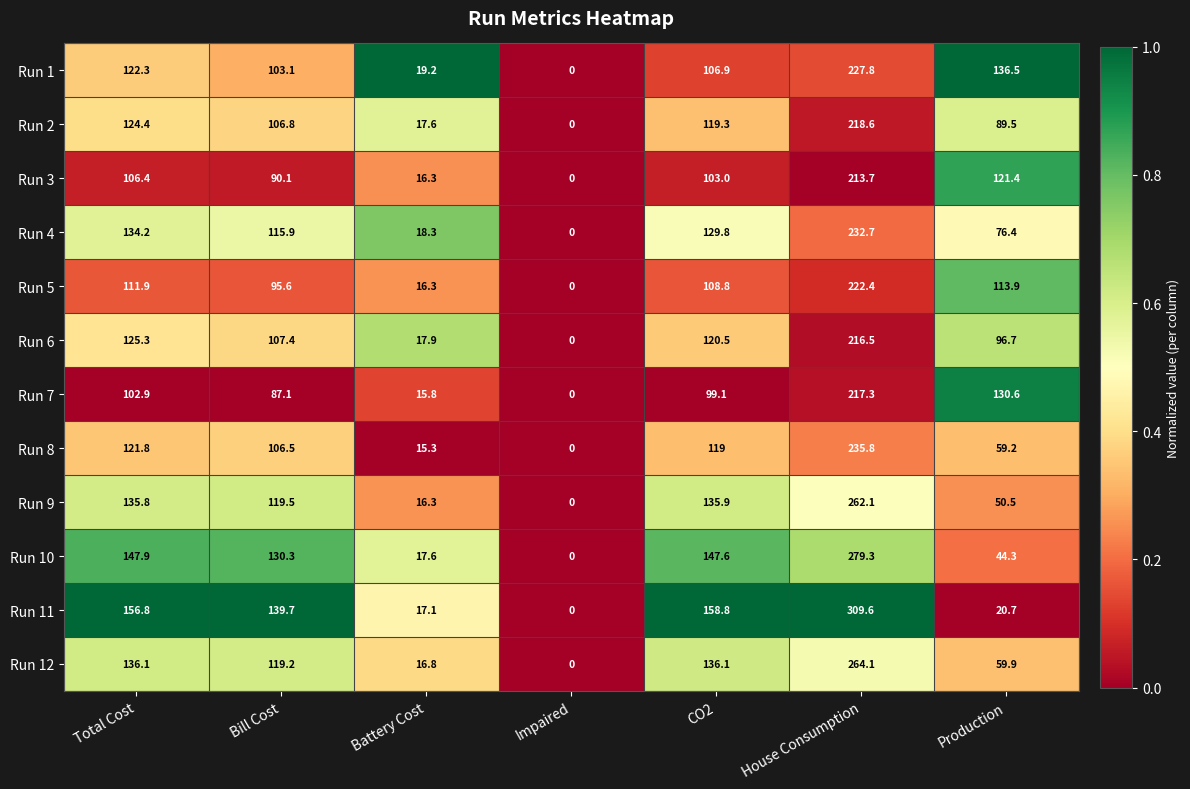

At Production, list the series in order from largest to smallest.

Run 1, Run 7, Run 3, Run 5, Run 6, Run 2, Run 4, Run 12, Run 8, Run 9, Run 10, Run 11